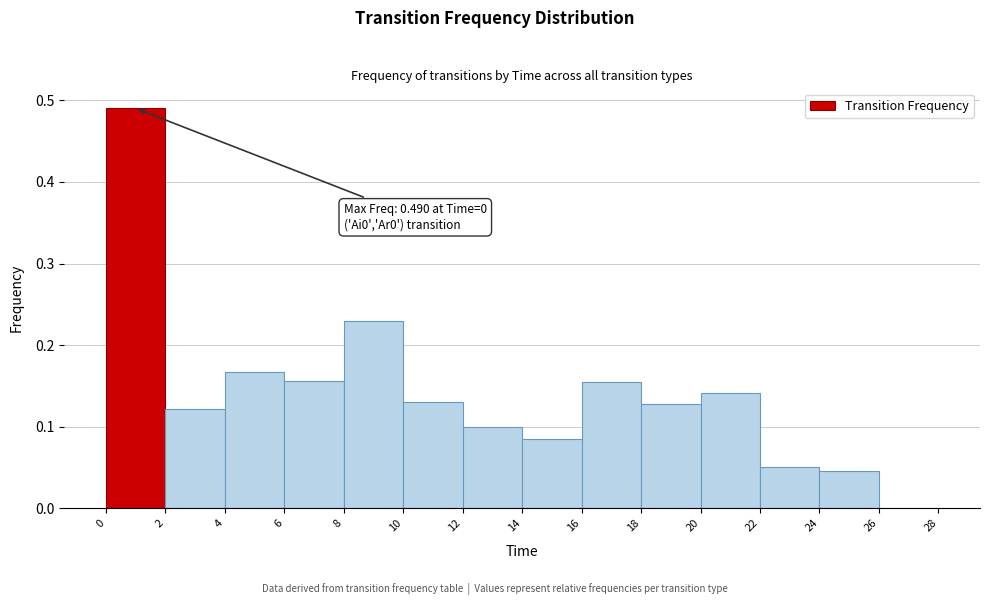

Which range on the x-axis has the tallest bar?

0 to 2